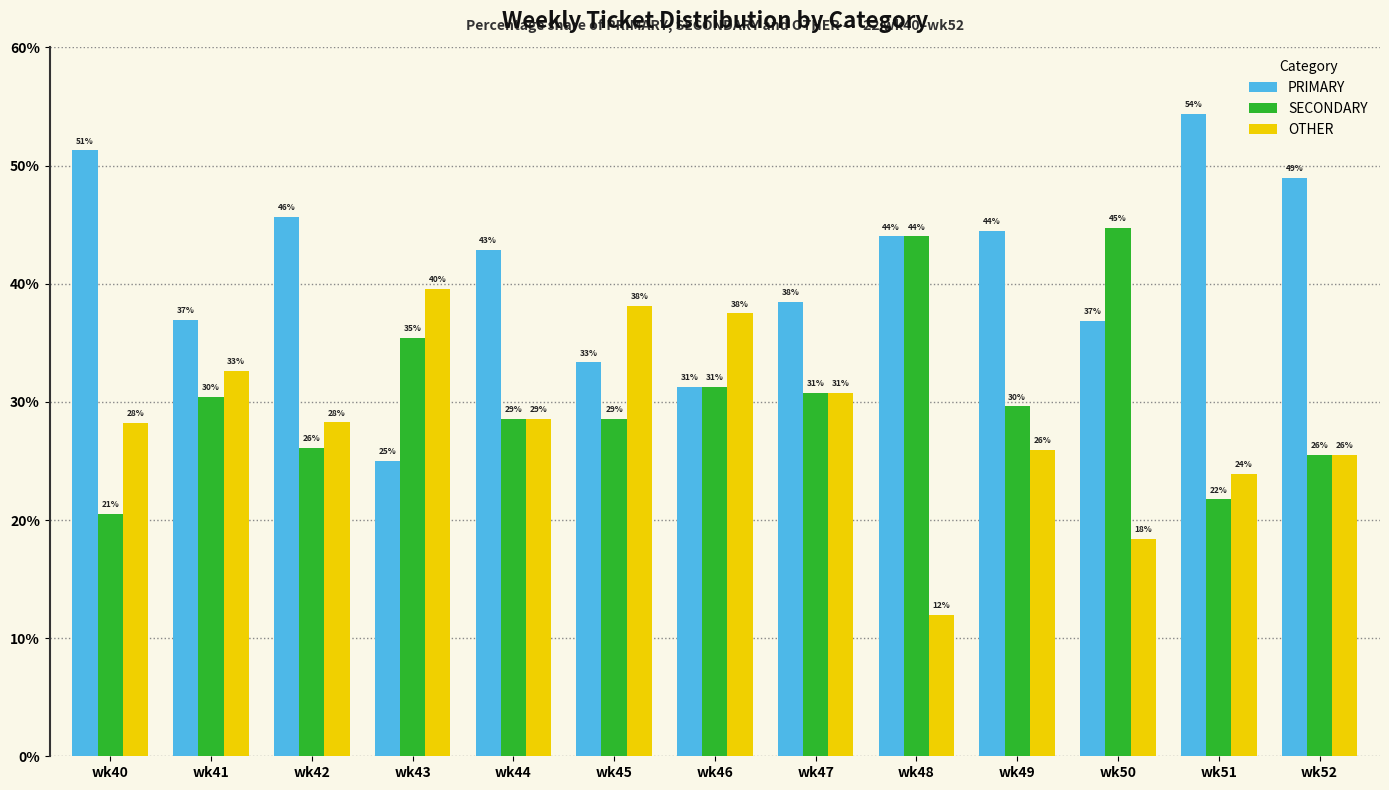

Does the chart contain stacked bars?

No